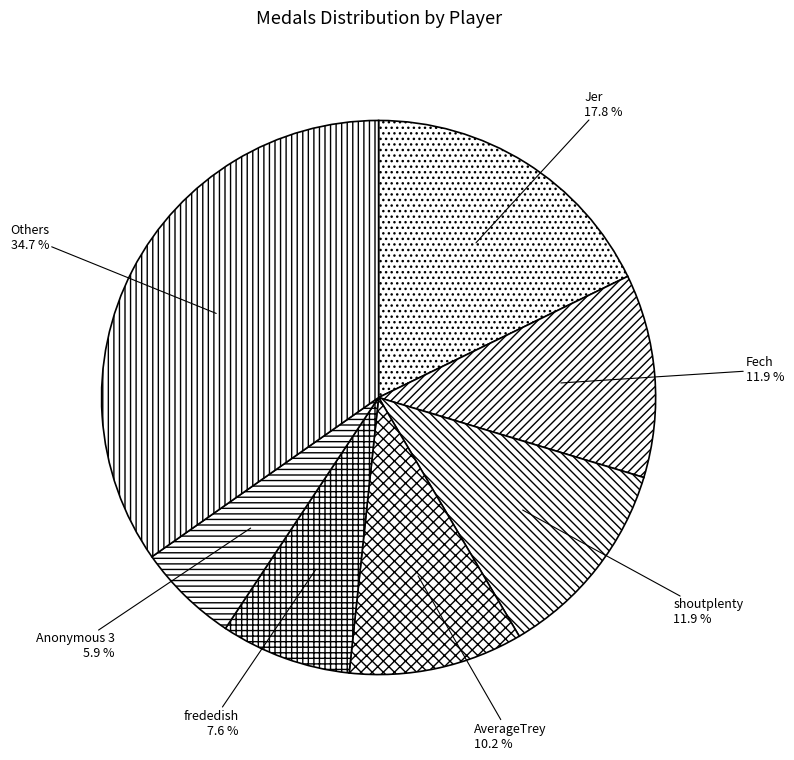

Is Anonymous 3 the majority of the pie?

No